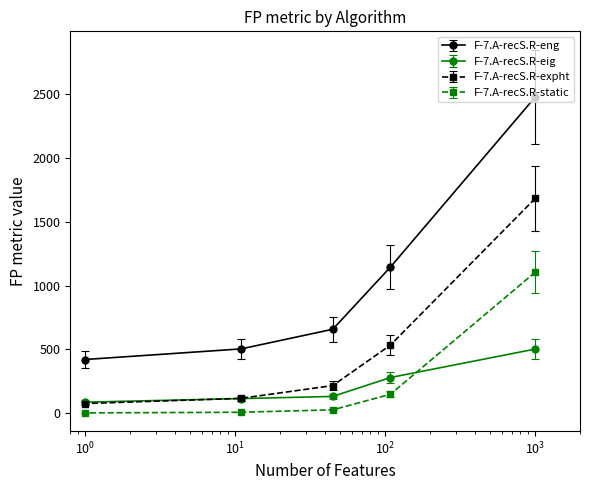

True or false: F-7.A-recS.R-static and F-7.A-recS.R-expht cross at least once.

False